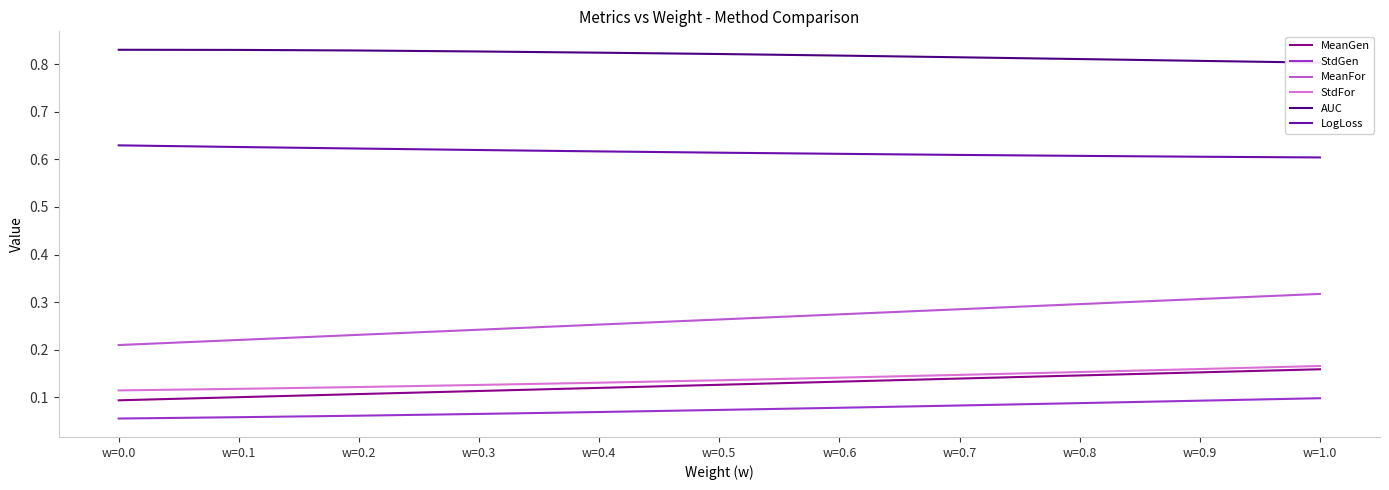

List the series in order of their peak value, lowest first.

StdGen, MeanGen, StdFor, MeanFor, LogLoss, AUC